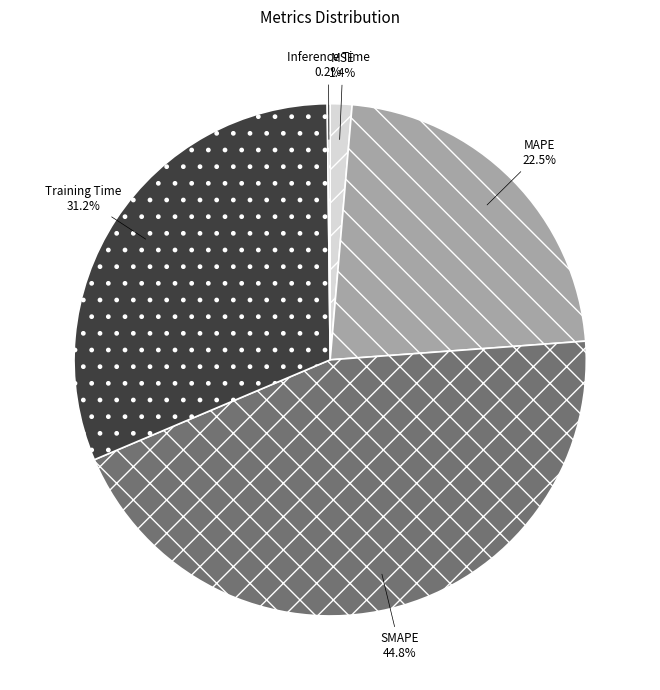

How much of the chart is everything except MAPE?

77.5%